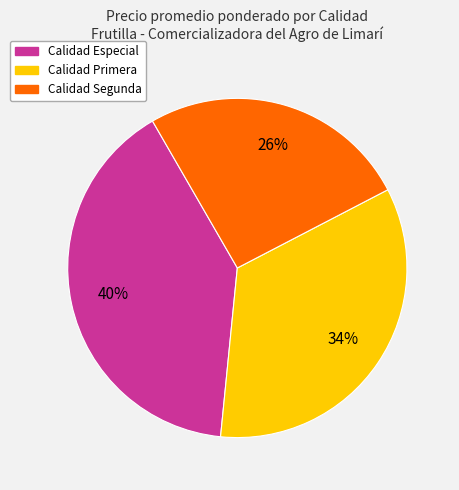

Is there any slice that represents more than half of the pie?

No